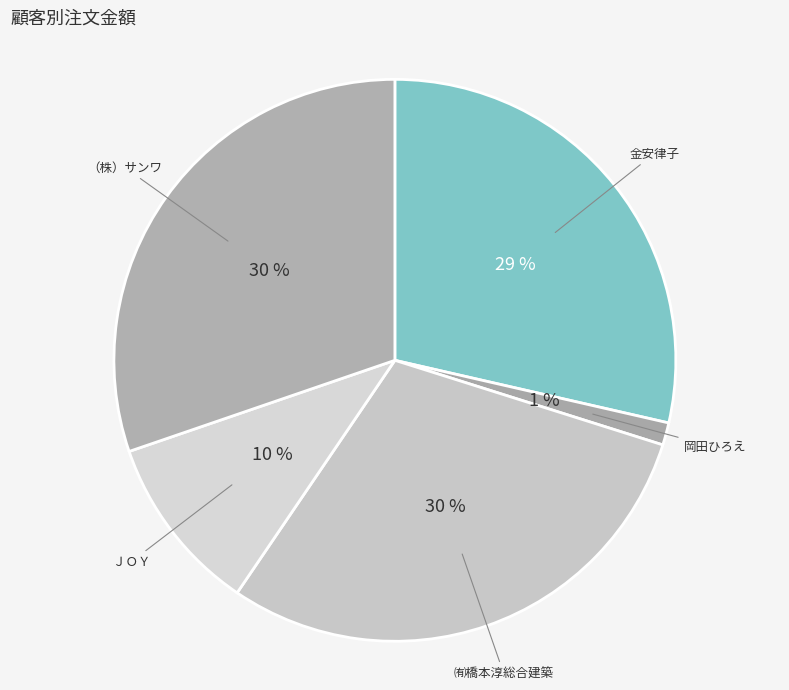

Is it true that 金安律子 is 19% of the pie?

False